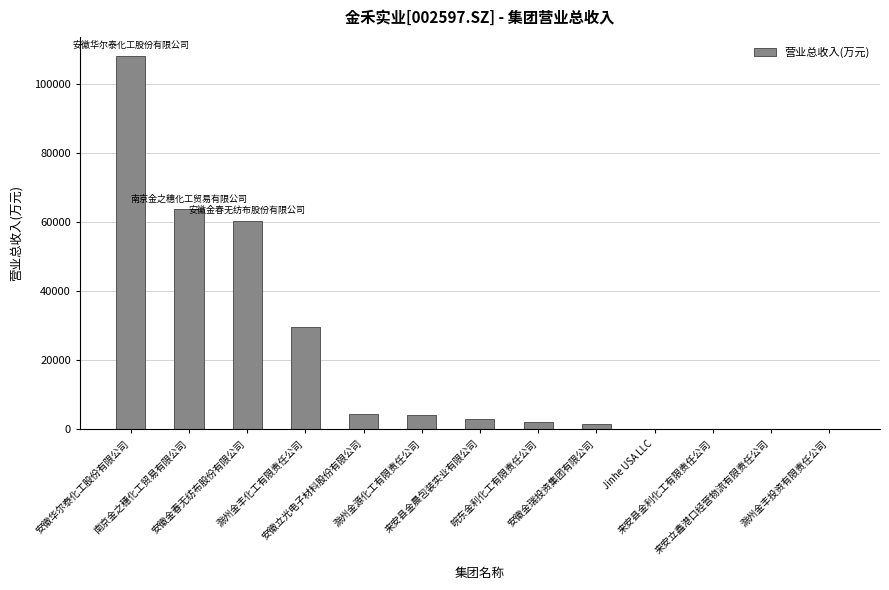

What is the greatest value displayed?

108282.5